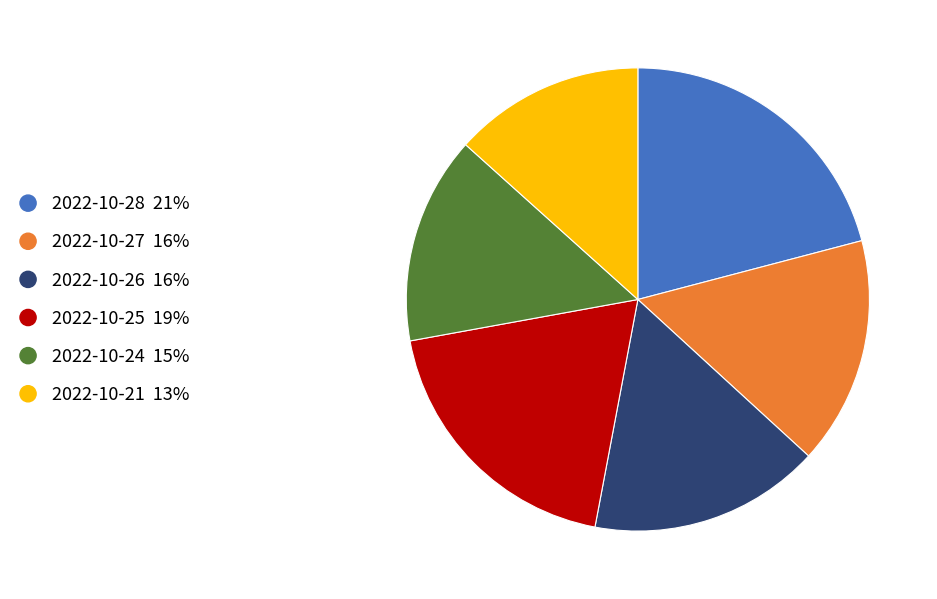

What is the largest slice in the pie chart?

2022-10-28 21%